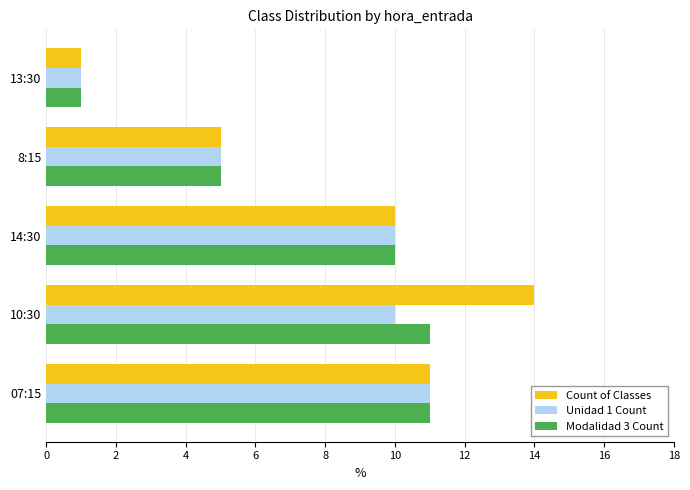

At which category is the sum across all series the highest?

10:30